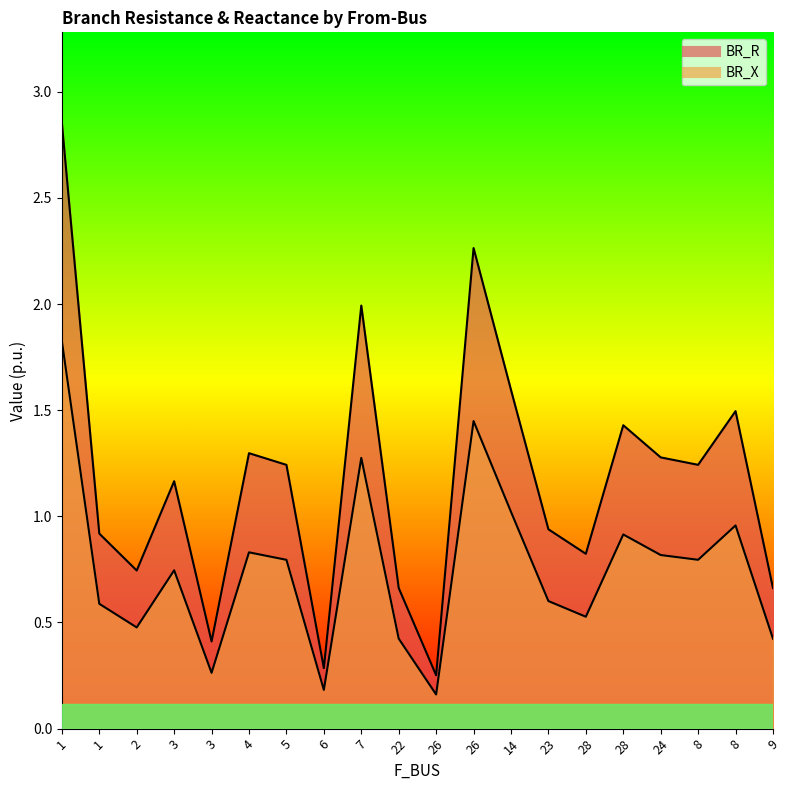

Reading left to right, transcribe all the data shown in this chart.

BR_R: 2.9	0.9	0.7	1.2	0.4	1.3	1.2	0.3	2.0	0.7	0.3	2.3	1.6	0.9	0.8	1.4	1.3	1.2	1.5	0.7
BR_X: 1.8	0.6	0.5	0.7	0.3	0.8	0.8	0.2	1.3	0.4	0.2	1.4	1.0	0.6	0.5	0.9	0.8	0.8	1.0	0.4